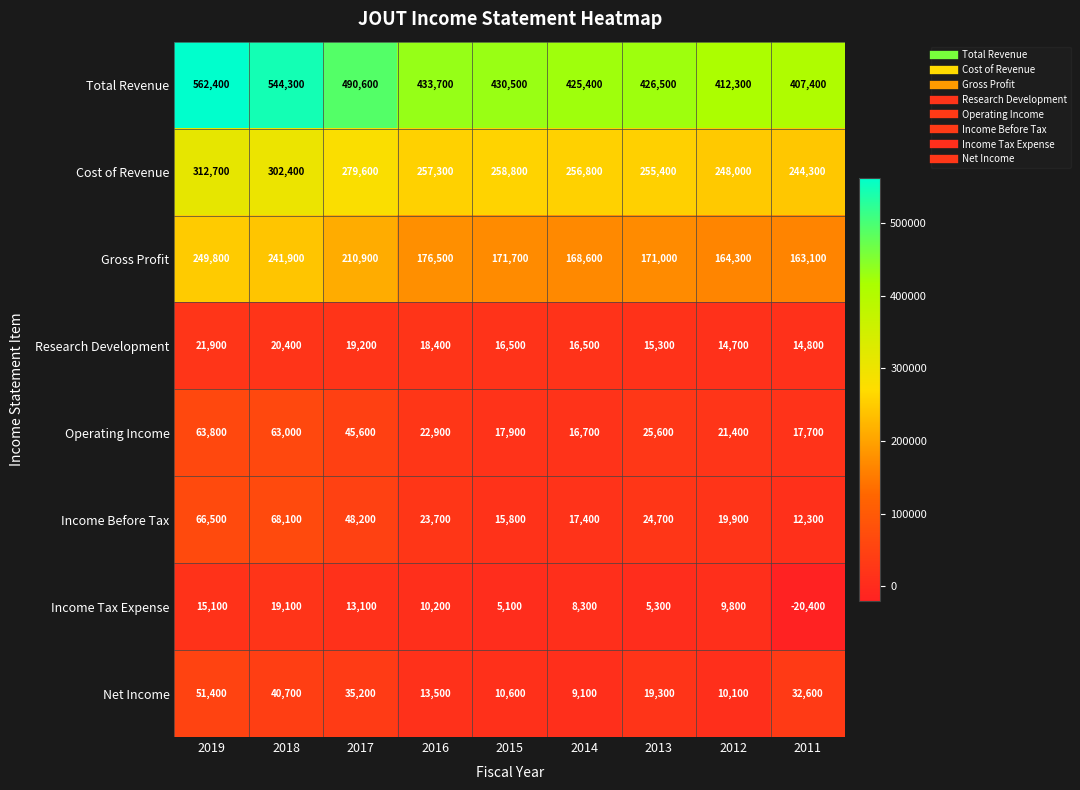

Rank the series at 2016 from highest to lowest value.

Total Revenue, Cost of Revenue, Gross Profit, Income Before Tax, Operating Income, Research Development, Net Income, Income Tax Expense